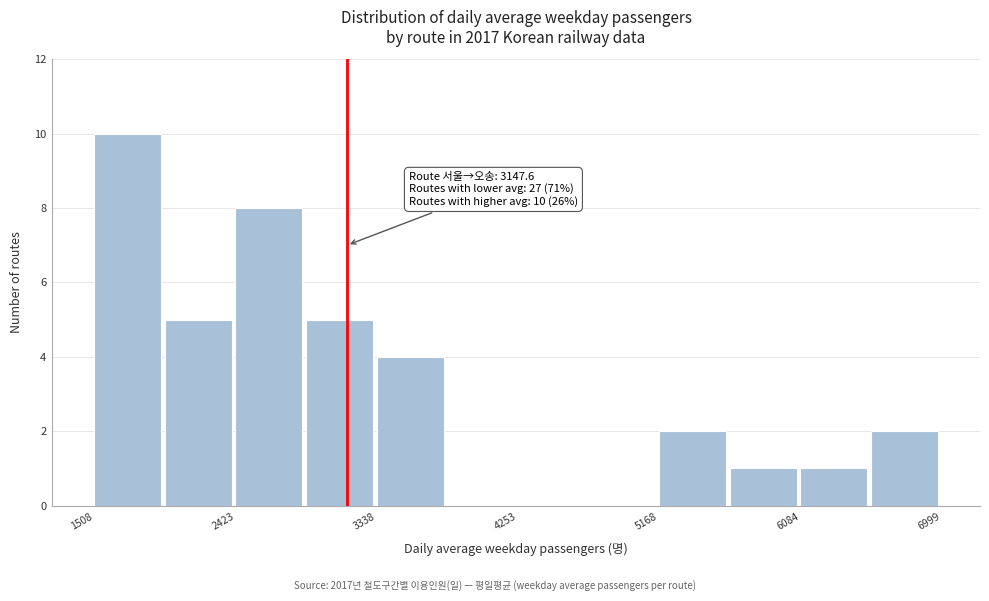

Over which range of the x-axis is the bar tallest?

1500 to 2000